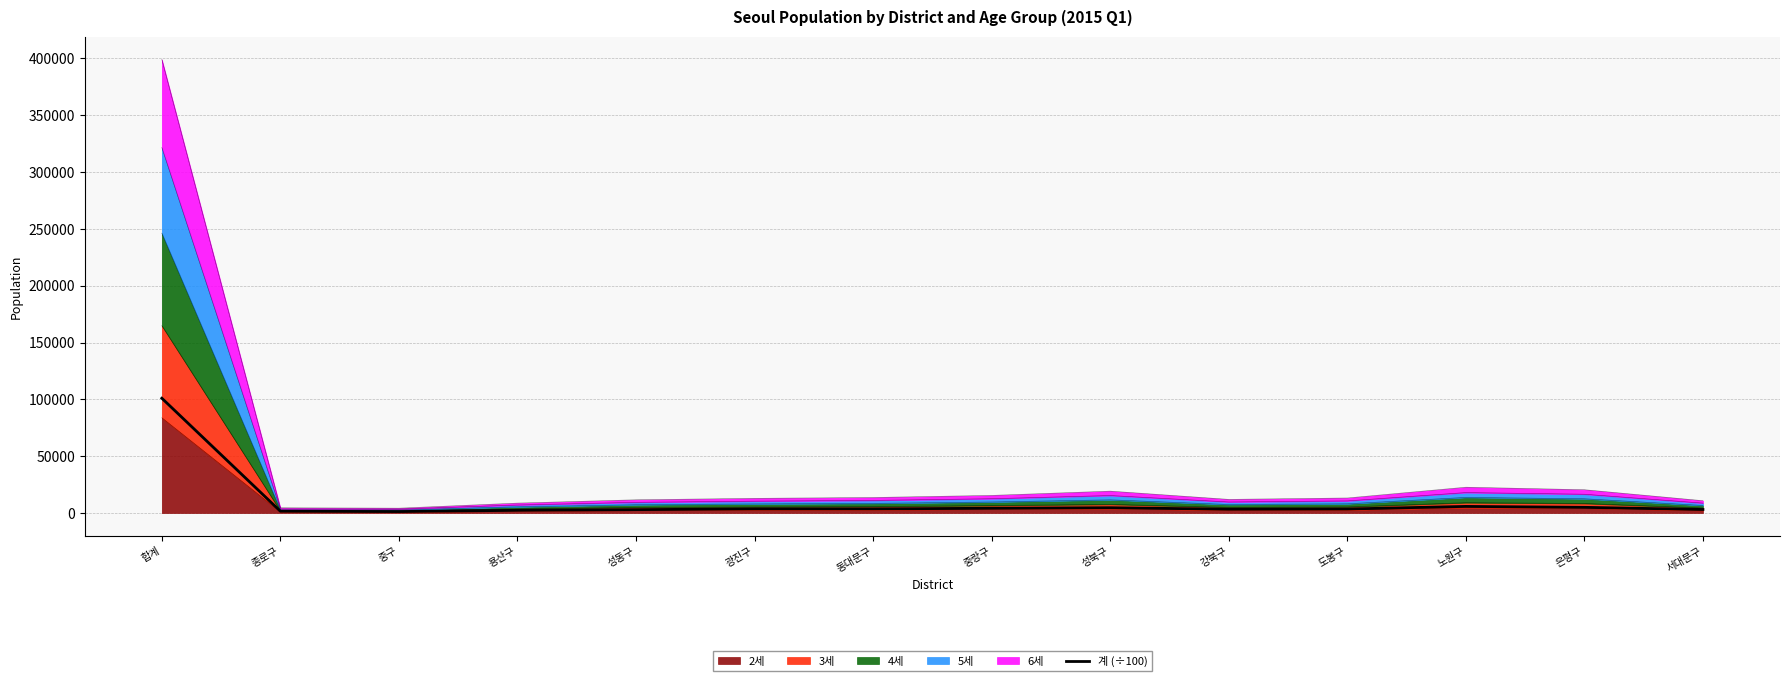

The value at 은평구 is 6511.9. True or false?

False